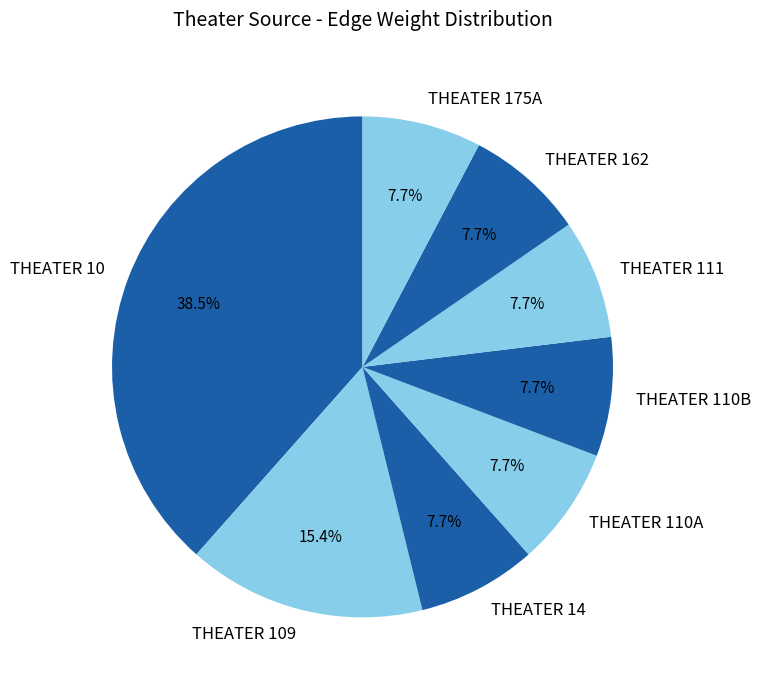

Does THEATER 10 represent more than half of the total?

No